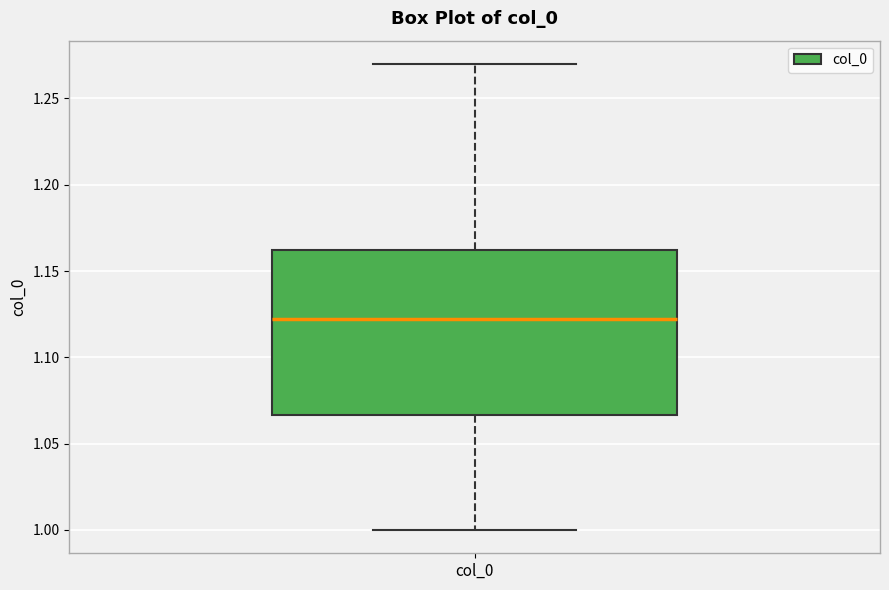

Transcribe this box plot: give where the median line is, the range the box spans, and where the two whiskers end, as read against the y-axis. The values are not printed on the chart, so give them approximately, as read against the axis.

median 1.125, box 1.065 to 1.160, whiskers 1.000 to 1.270